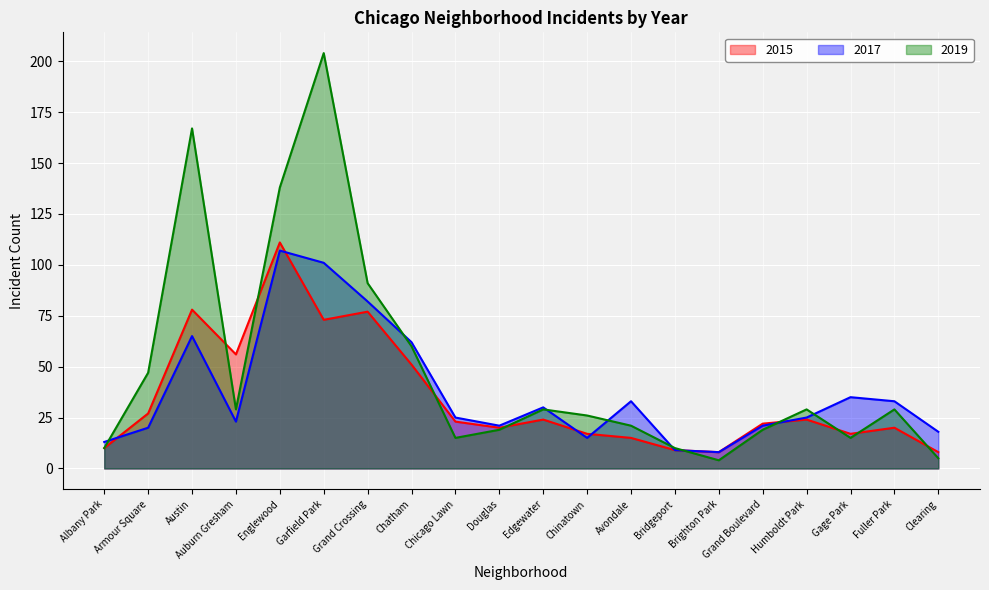

Rank the series by their average value, from highest to lowest.

2019, 2017, 2015